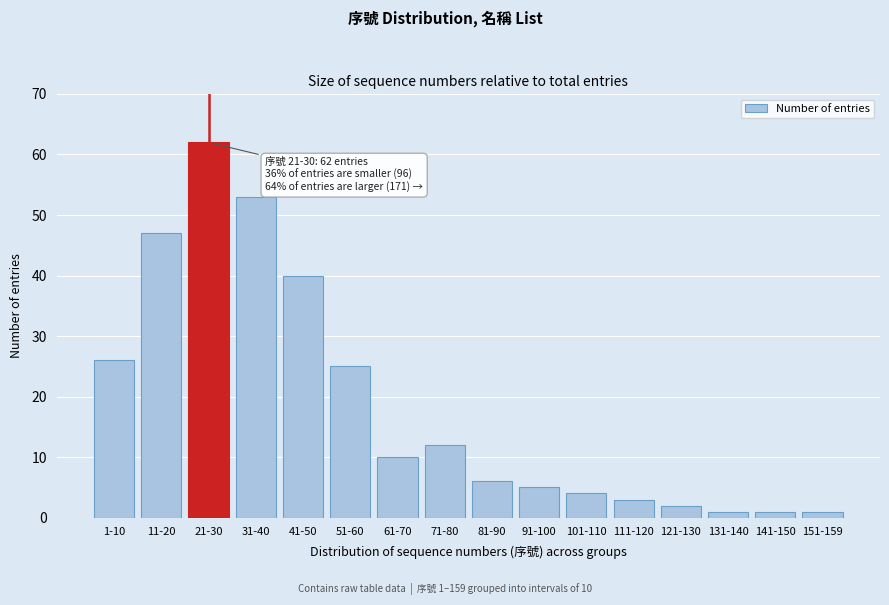

Reading left to right, what are all the values shown in this chart?

26	47	62	53	40	25	10	12	6	5	4	3	2	1	1	1